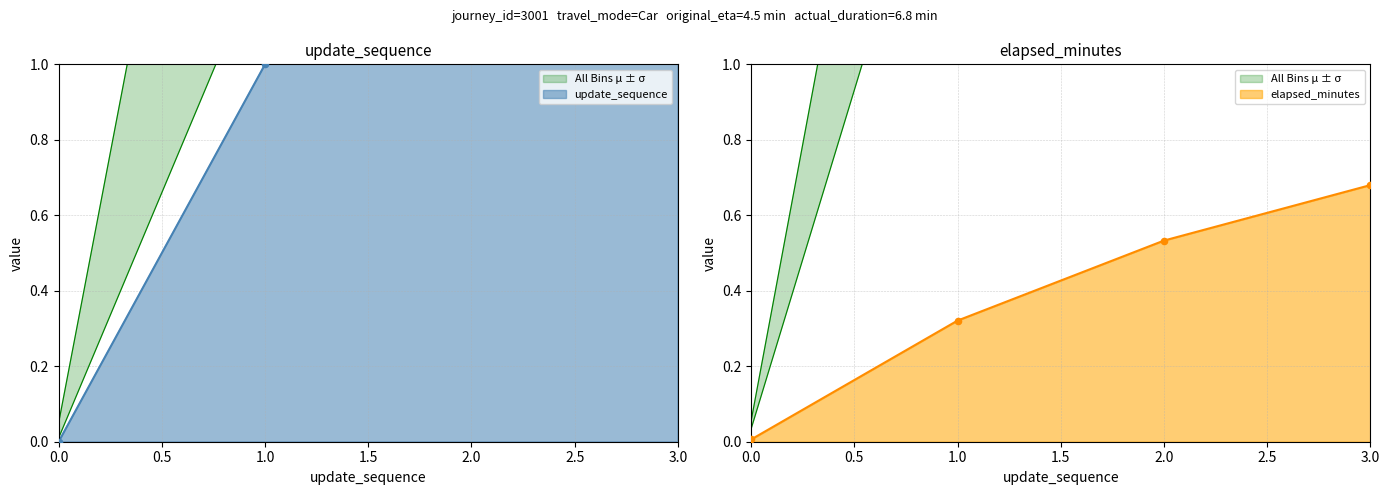

True or false: elapsed_minutes has a value of 0.5 at 3.0.

False